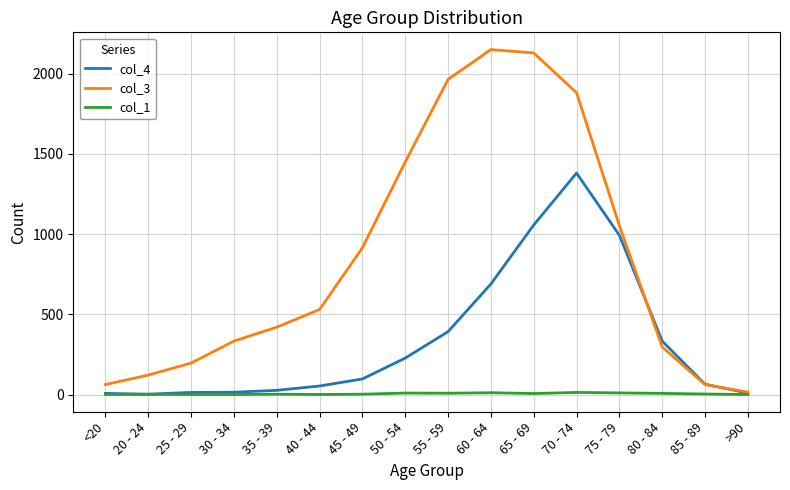

List the series in order of their overall mean, lowest first.

col_1, col_4, col_3